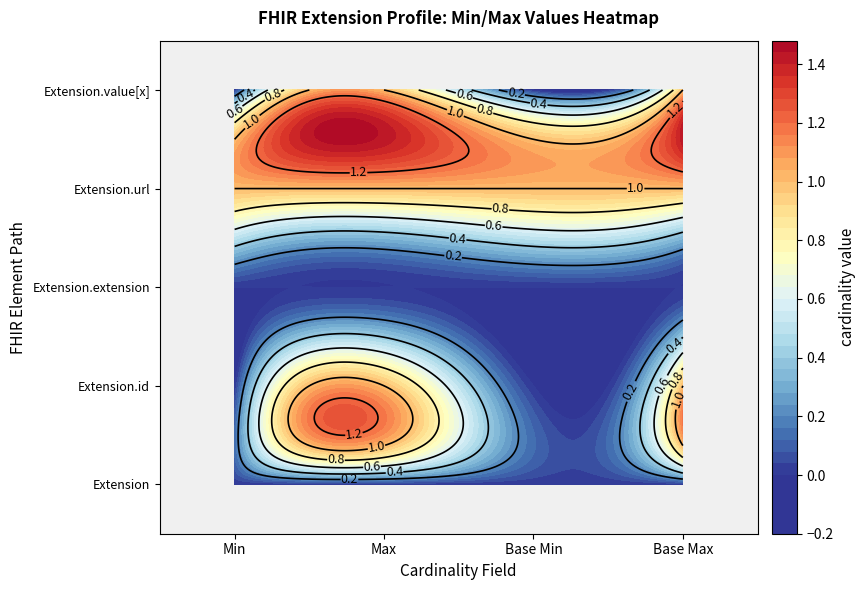

What is the difference between the highest and lowest values at Max?

1